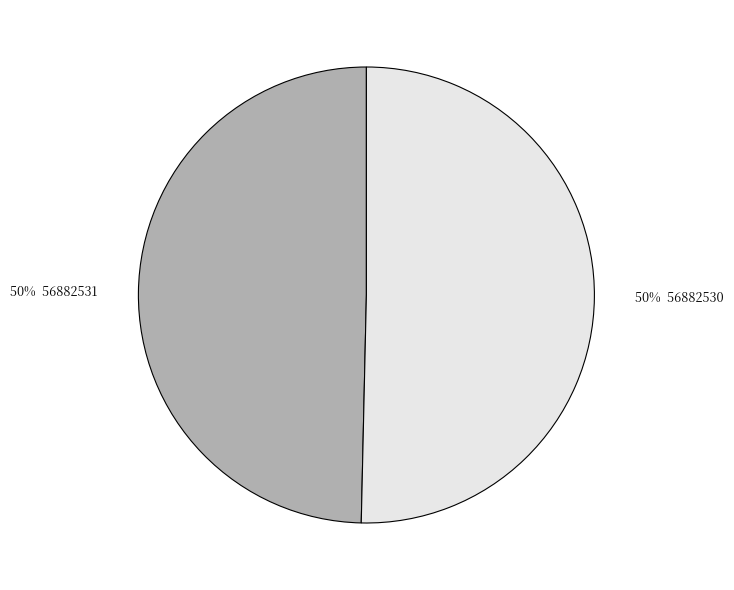

To the nearest percent, what is the average slice percentage?

50%